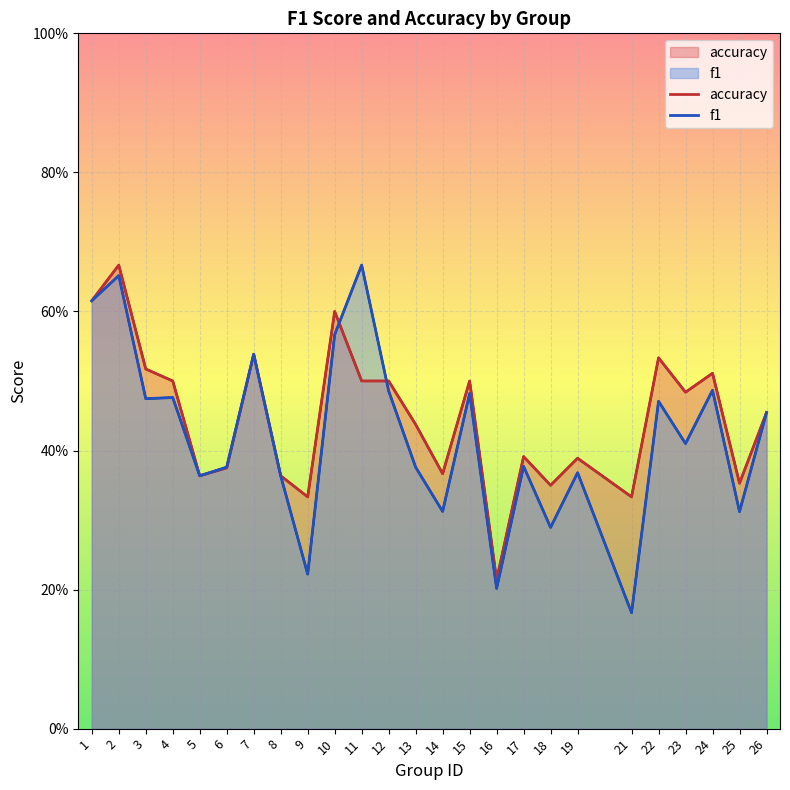

Reading right to left, what are all the values shown in this chart?

accuracy: 0.5	0.4	0.5	0.5	0.5	0.3	0.4	0.3	0.4	0.2	0.5	0.4	0.4	0.5	0.5	0.6	0.3	0.4	0.5	0.4	0.4	0.5	0.5	0.7	0.6
f1: 0.5	0.3	0.5	0.4	0.5	0.2	0.4	0.3	0.4	0.2	0.5	0.3	0.4	0.5	0.7	0.6	0.2	0.4	0.5	0.4	0.4	0.5	0.5	0.7	0.6